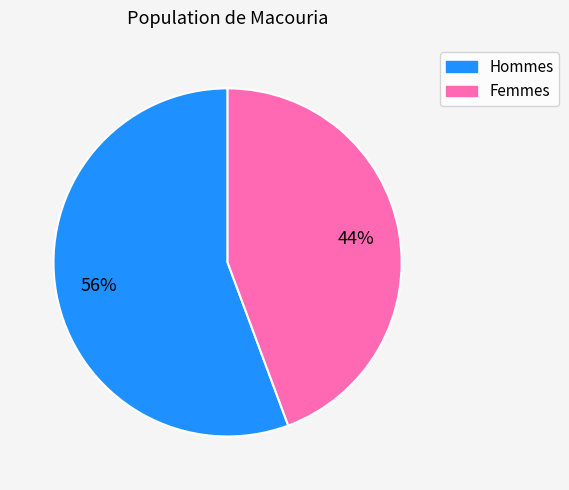

To the nearest percent, what is the average slice percentage?

50%